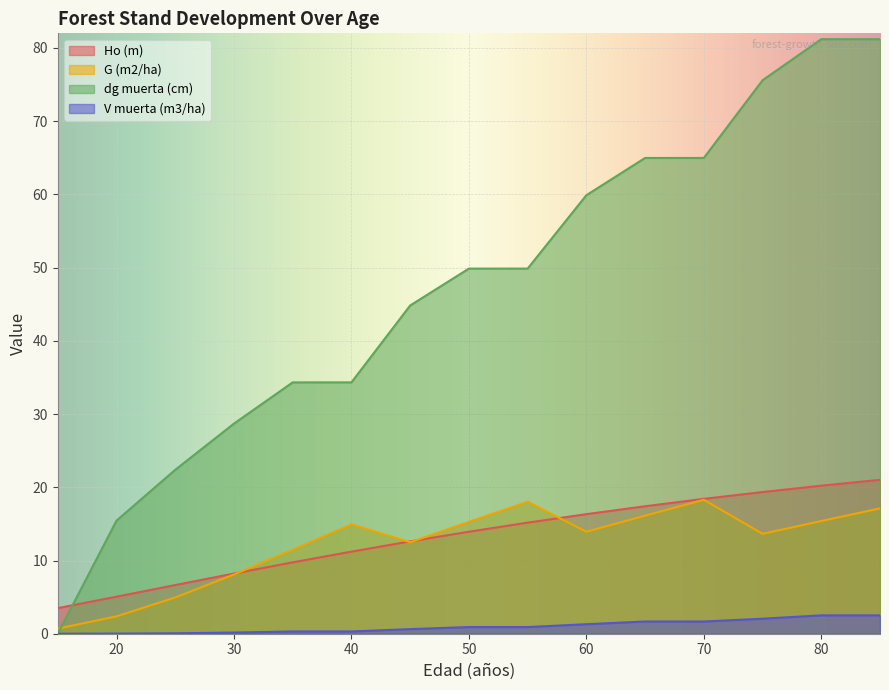

True or false: V muerta (m3/ha) and G (m2/ha) cross at least once.

False